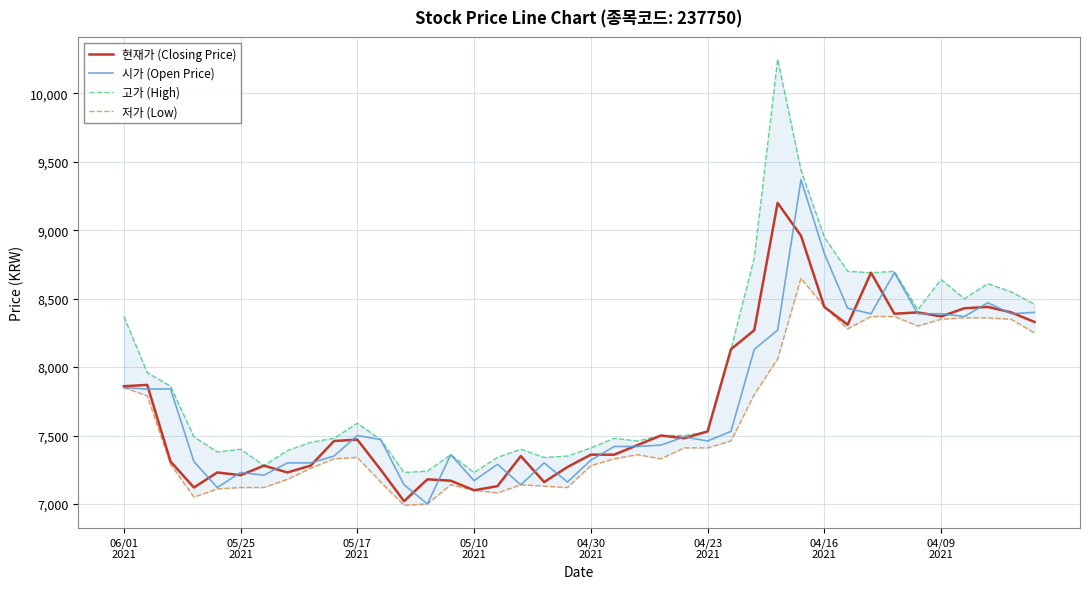

What is the minimum value shown in the chart?

6990